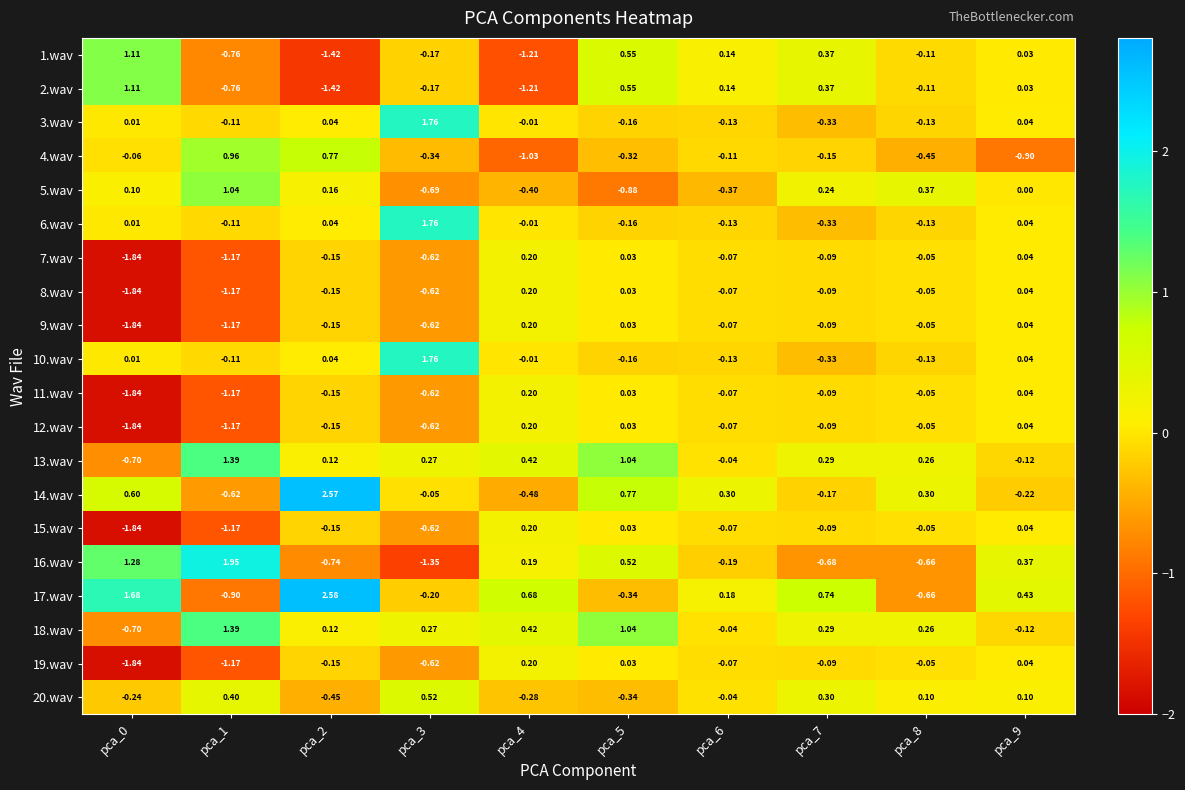

Is the value of 7.wav at pca_6 greater than the value of 18.wav at pca_5?

No